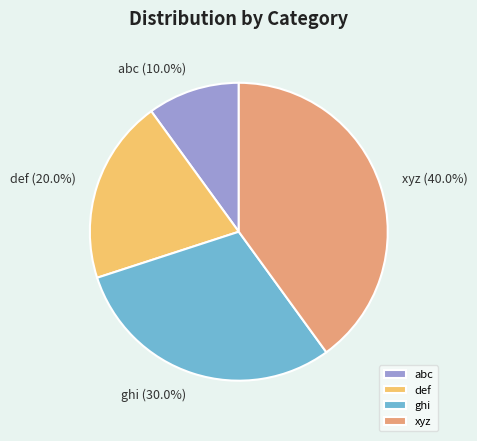

Rank the categories by value from highest to lowest.

xyz, ghi, def, abc